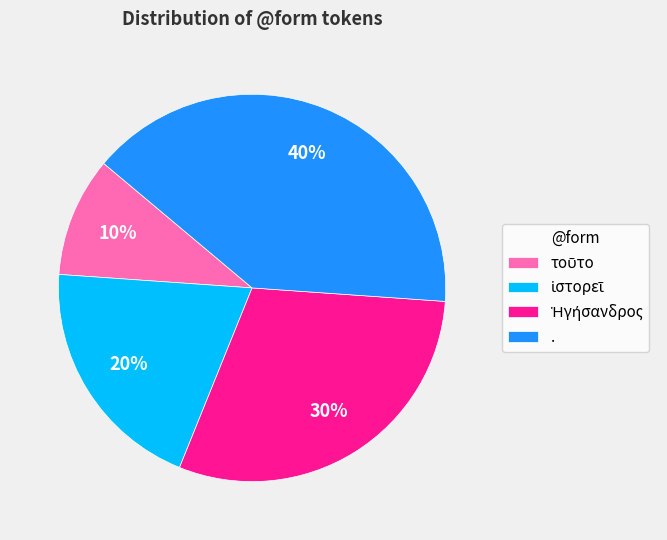

Which slice is the largest?

.